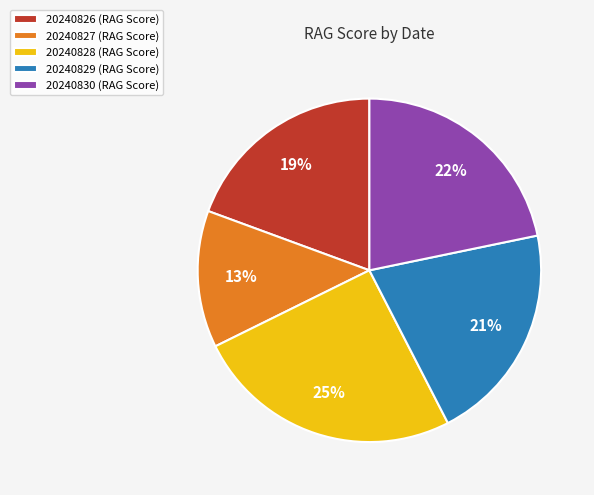

The 20240827 (RAG Score) slice represents 4% of the pie. True or false?

False